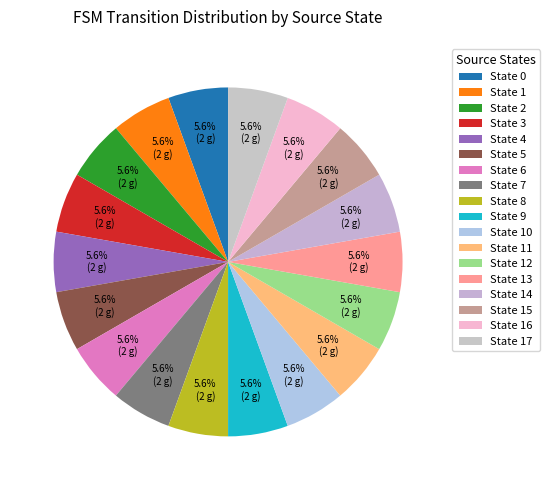

How many segments does this pie chart have?

18